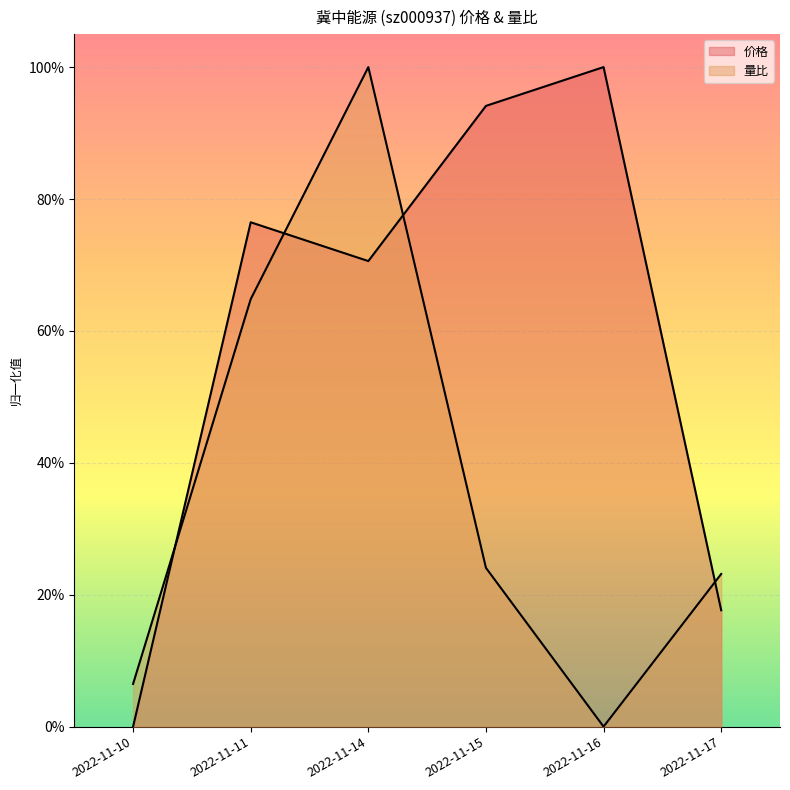

True or false: 量比 and 价格 cross at least once.

True